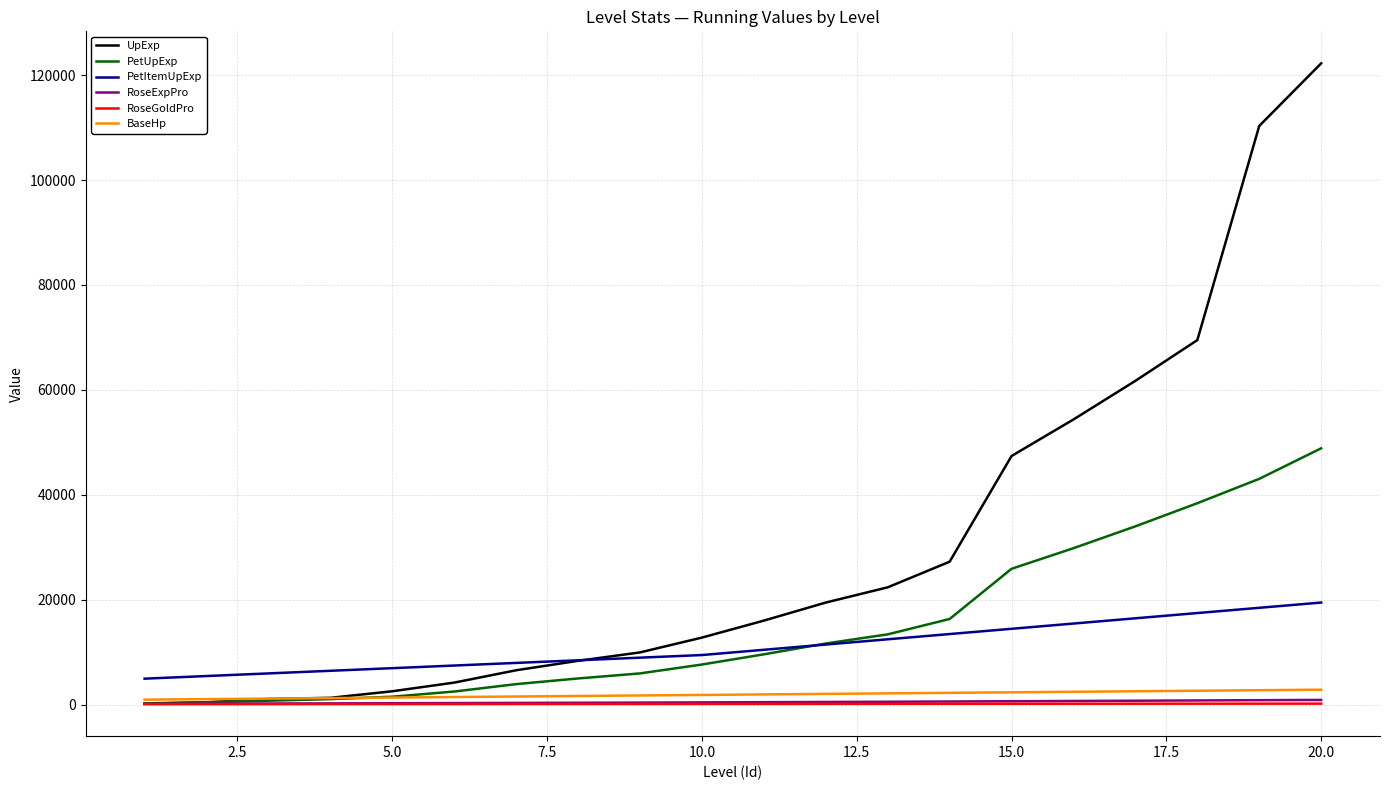

Which series has the widest spread of values?

UpExp